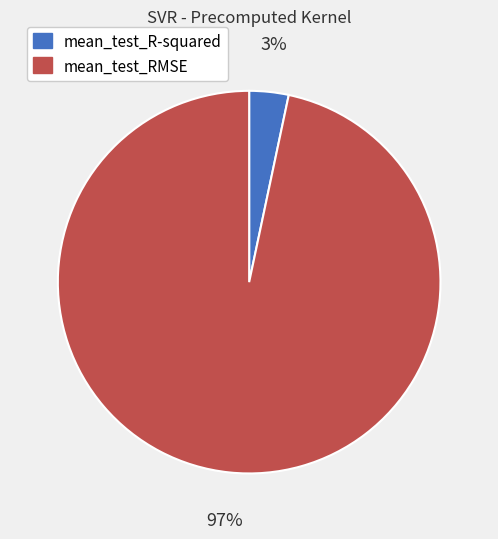

The mean_test_R-squared slice represents 3% of the pie. True or false?

True